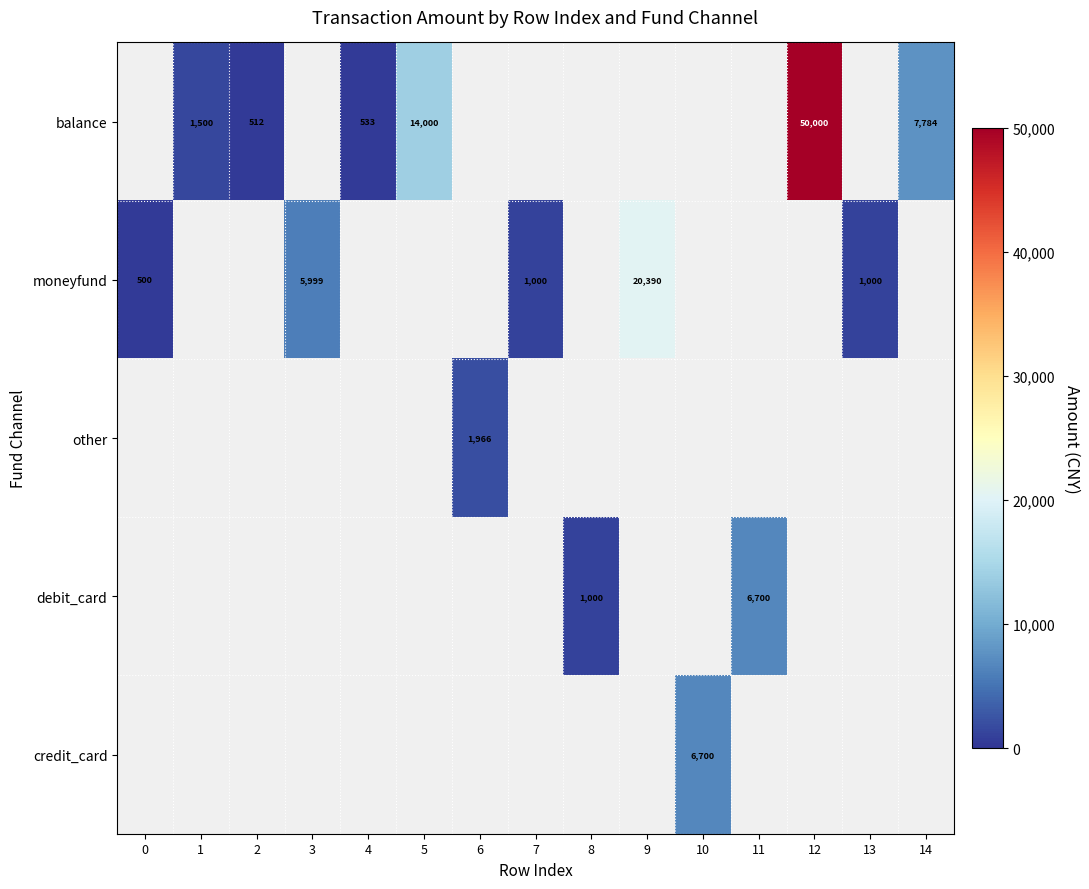

Which label corresponds to the largest value in the chart?

12